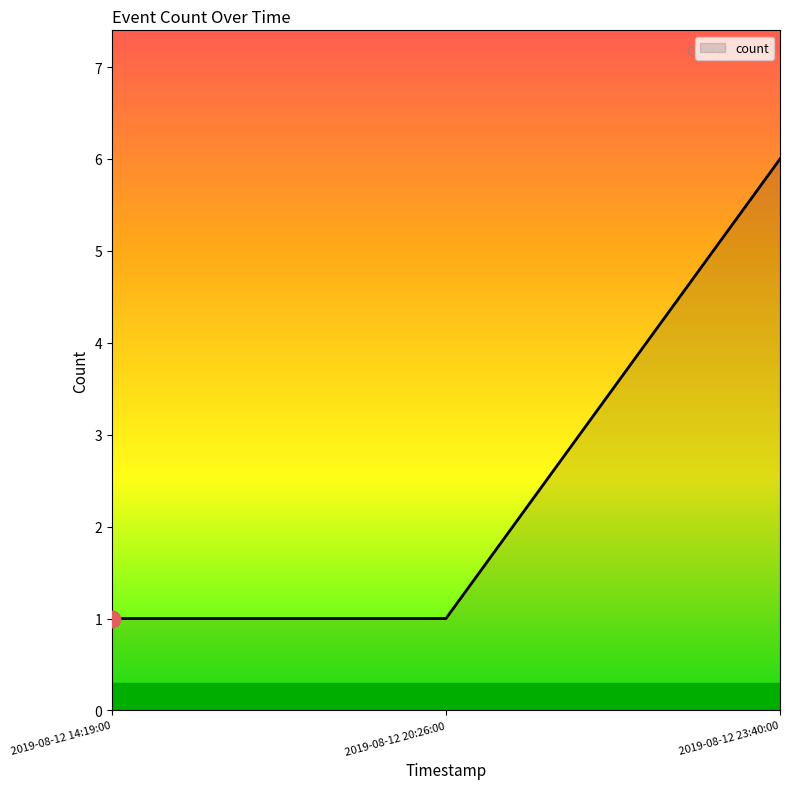

What is the change in value from 2019-08-12 20:26:00 to 2019-08-12 23:40:00?

+5